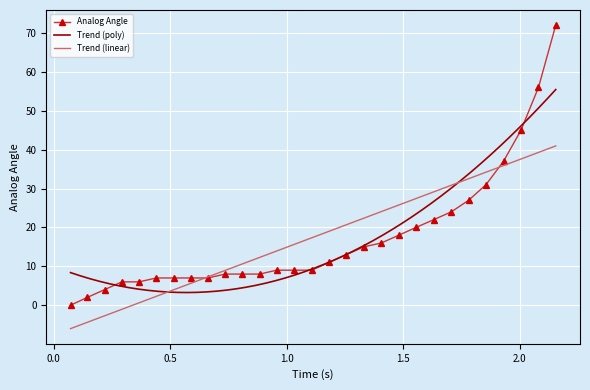

Where is the data nearest to the value 36?

1.93